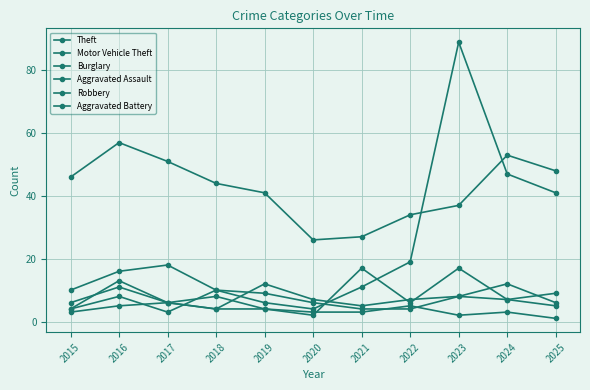

True or false: Robbery and Theft cross at least once.

False